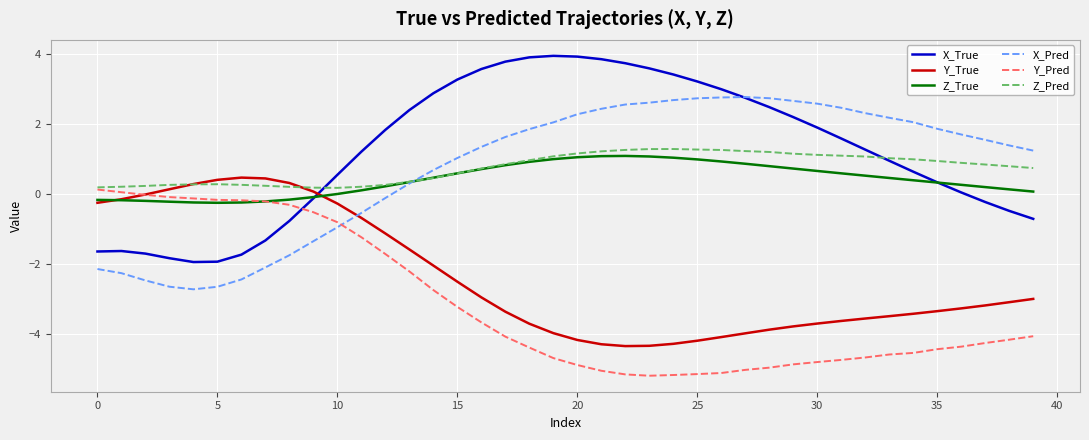

What are all the series names shown in the legend?

X_True, Y_True, Z_True, X_Pred, Y_Pred, Z_Pred